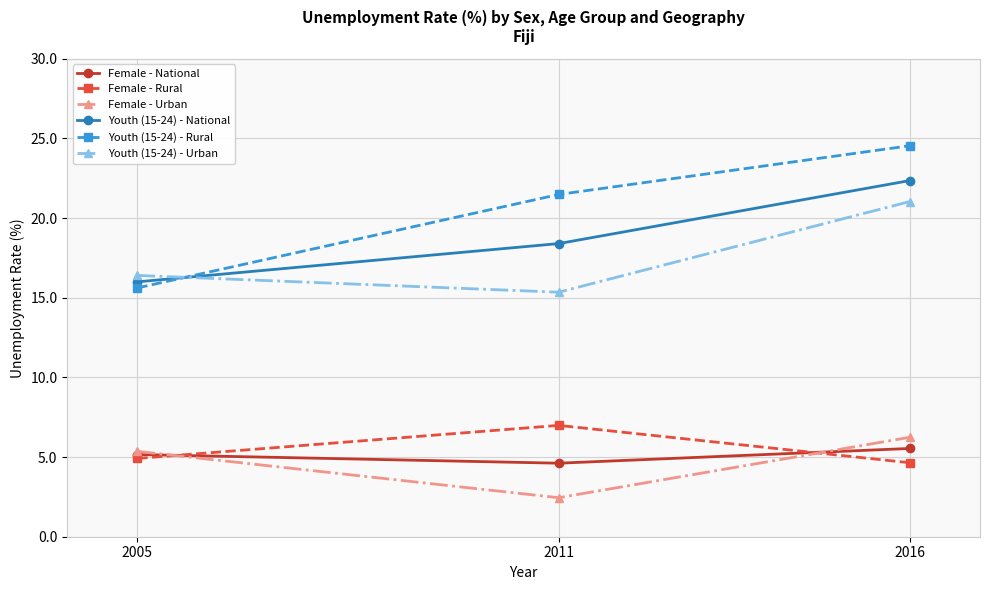

The Youth (15-24) - Rural series shows 9.3 at 2011. True or false?

False